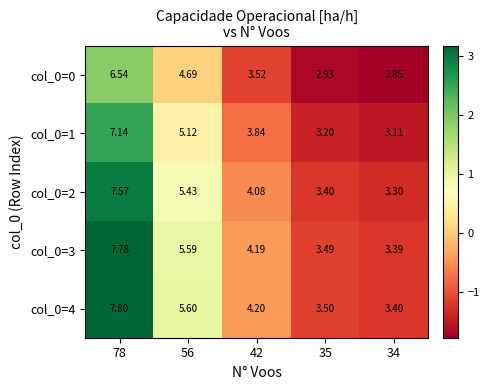

Is the value of col_0=3 at 42 greater than the value of col_0=0 at 42?

Yes